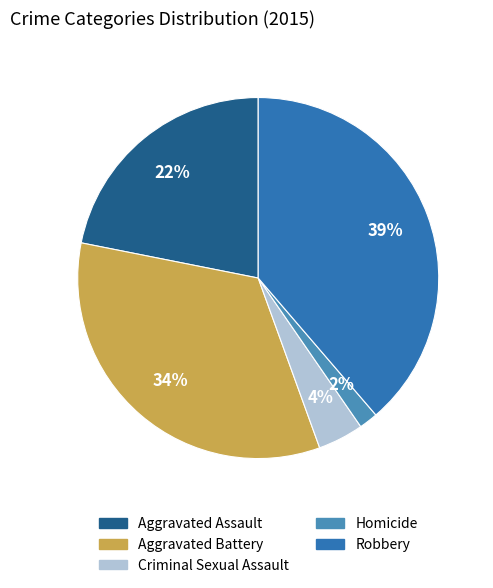

Which slice is the smallest?

Homicide